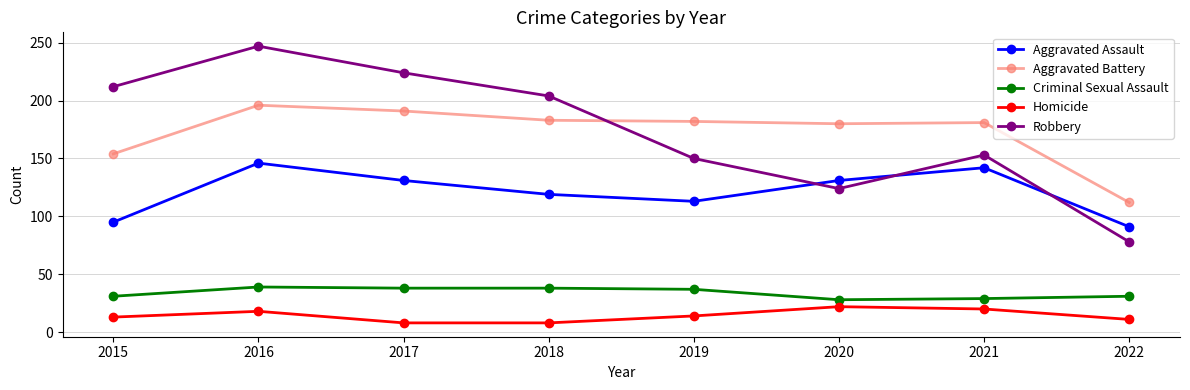

What is the average value of the Aggravated Assault series?

121